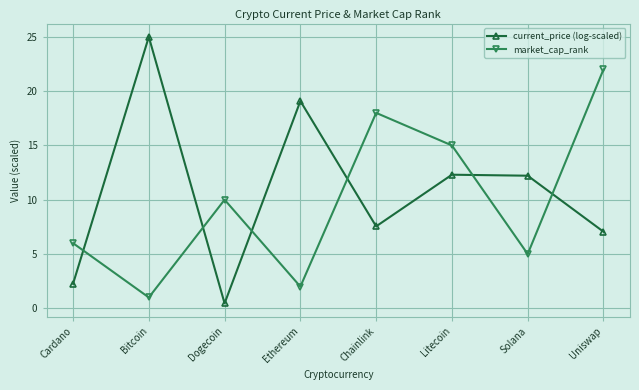

List the series in order of their peak value, lowest first.

market_cap_rank, current_price (log-scaled)